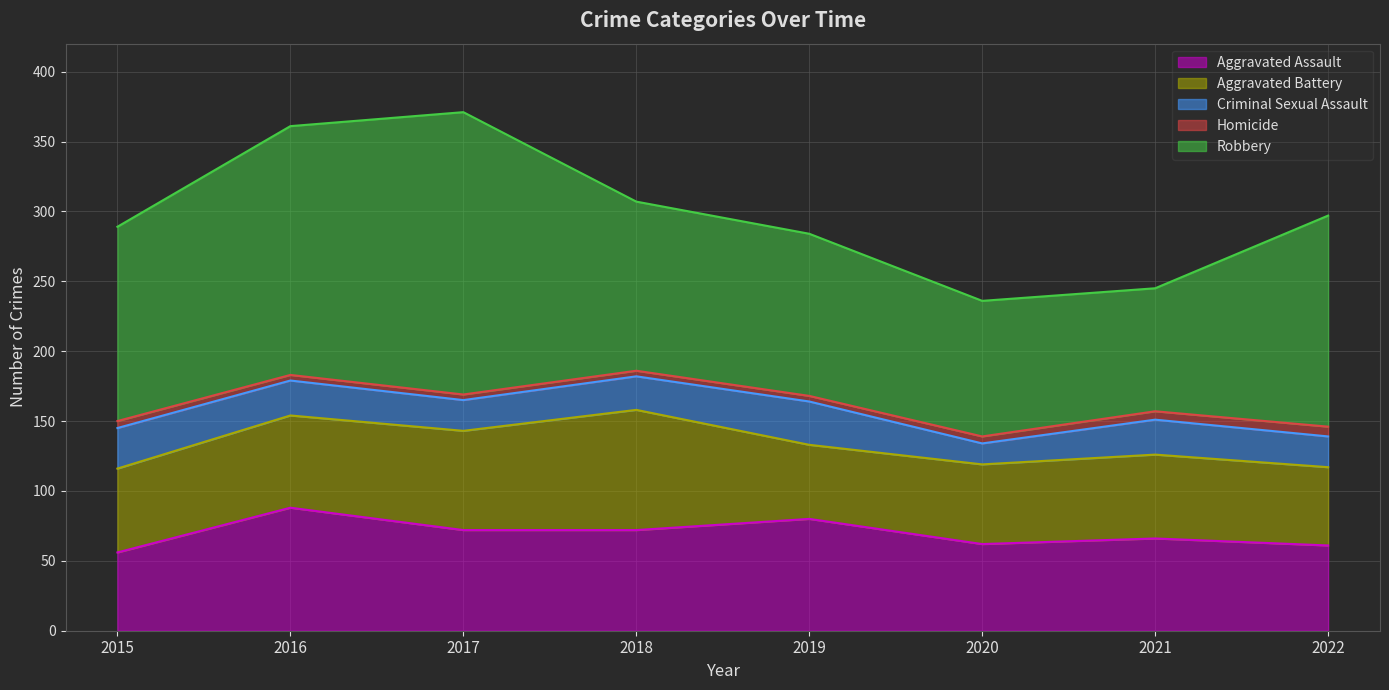

Reading left to right, transcribe all the data shown in this chart.

Aggravated Assault: 2015=56	2016=88	2017=72	2018=72	2019=80	2020=62	2021=66	2022=61
Aggravated Battery: 2015=60	2016=66	2017=71	2018=86	2019=53	2020=57	2021=60	2022=56
Criminal Sexual Assault: 2015=29	2016=25	2017=22	2018=24	2019=31	2020=15	2021=25	2022=22
Homicide: 2015=5	2016=4	2017=4	2018=4	2019=4	2020=5	2021=6	2022=7
Robbery: 2015=139	2016=178	2017=202	2018=121	2019=116	2020=97	2021=88	2022=151